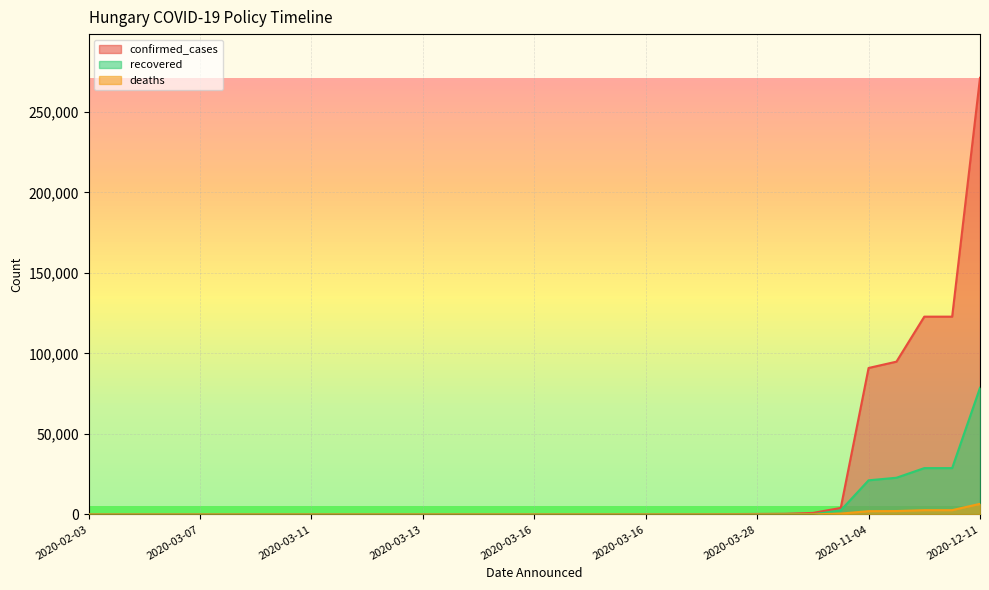

At 2020-02-03, list the series in order from largest to smallest.

confirmed_cases, deaths, recovered